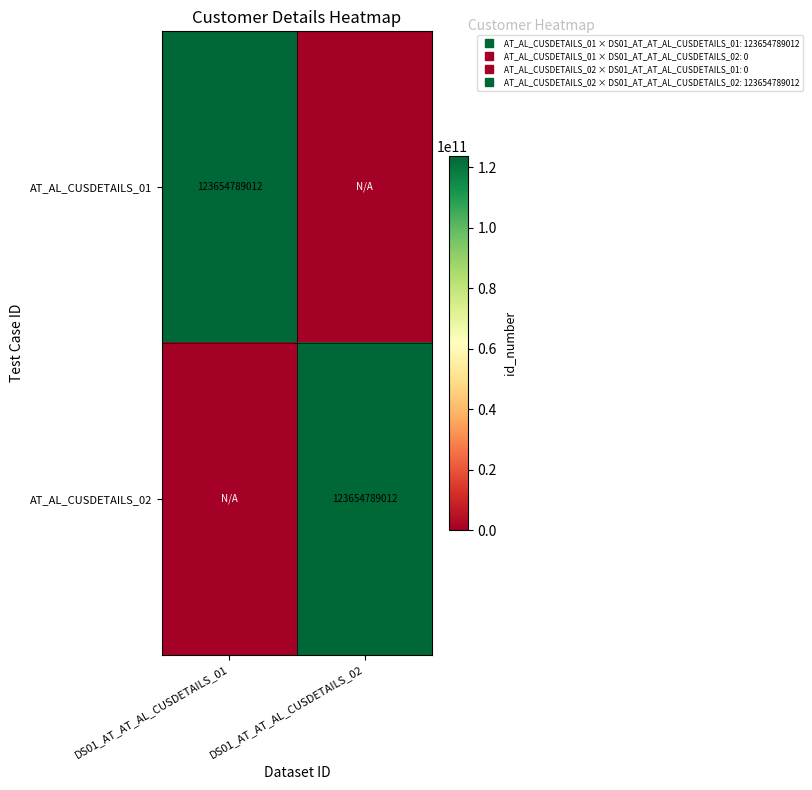

Which series has the largest range (max minus min)?

AT_AL_CUSDETAILS_01